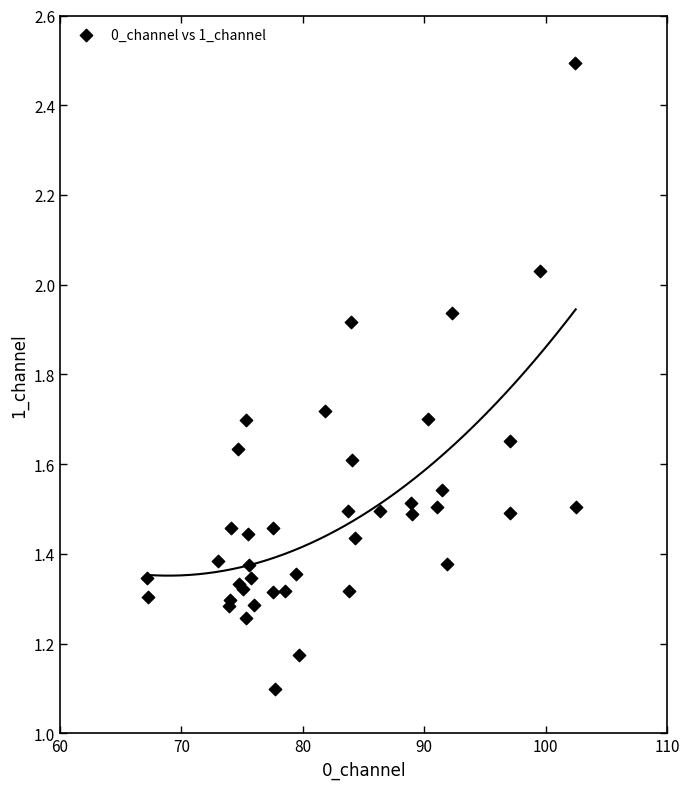

What Y value in the scatter plot is closest to 1?

1.1